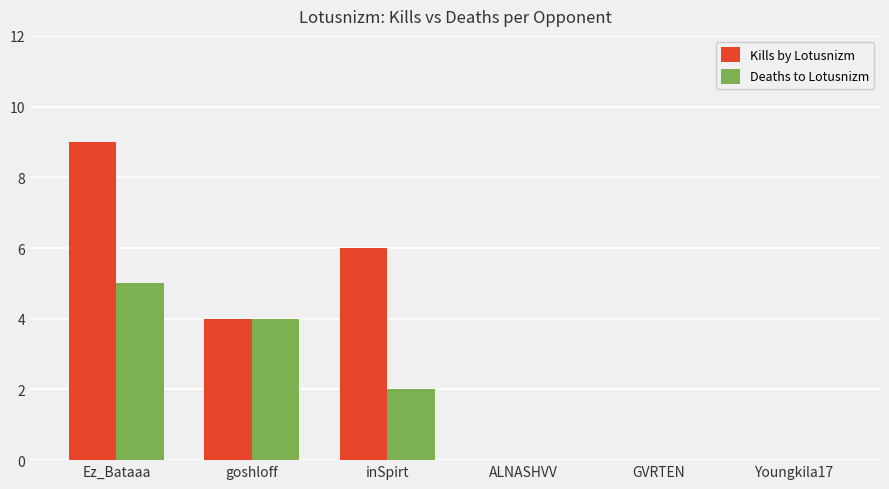

Reading right to left, extract all data points from this chart.

Kills by Lotusnizm: 0	0	0	6	4	9
Deaths to Lotusnizm: 0	0	0	2	4	5